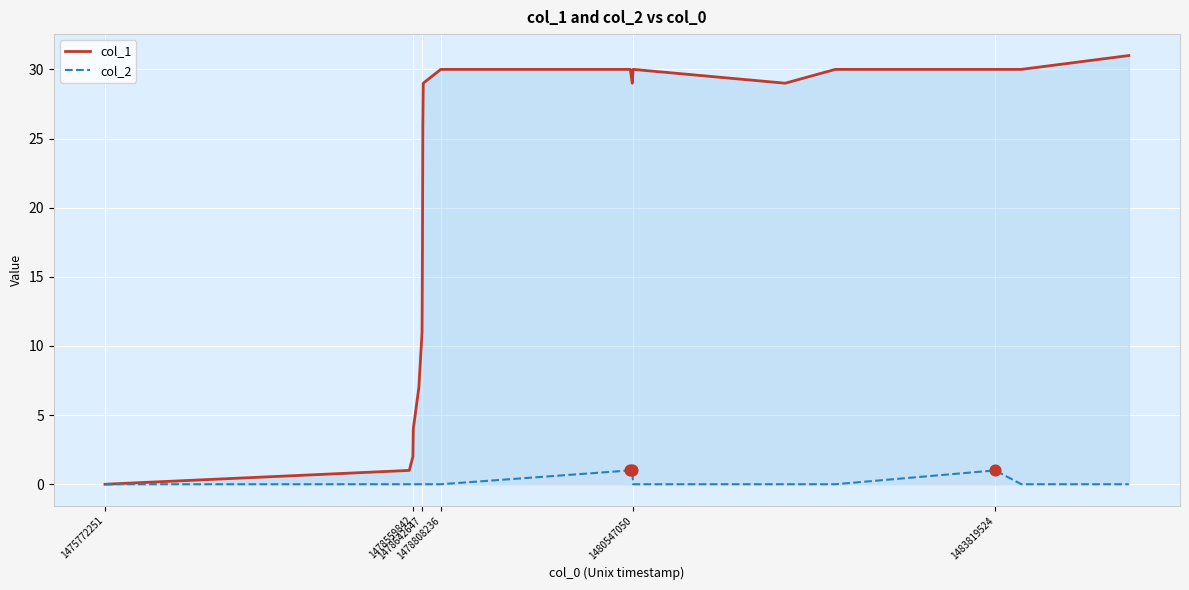

Which series has the largest total across all categories?

col_1